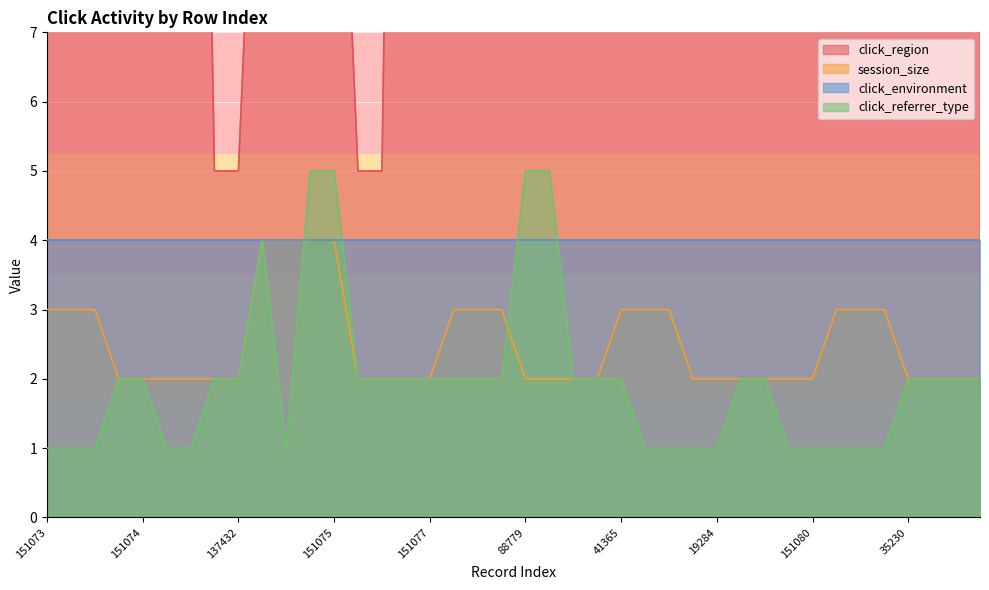

True or false: click_referrer_type has a value of 0 at 137432.

False